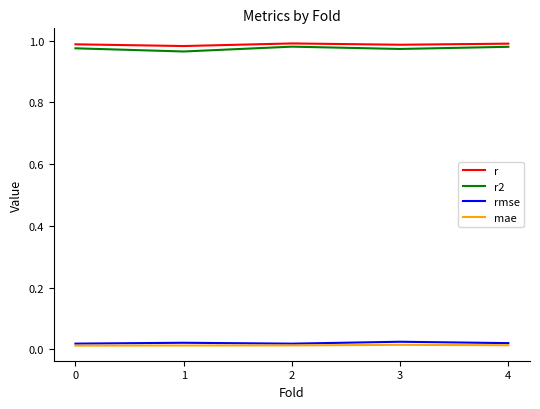

Is it true that r equals 1.5 at 0?

False